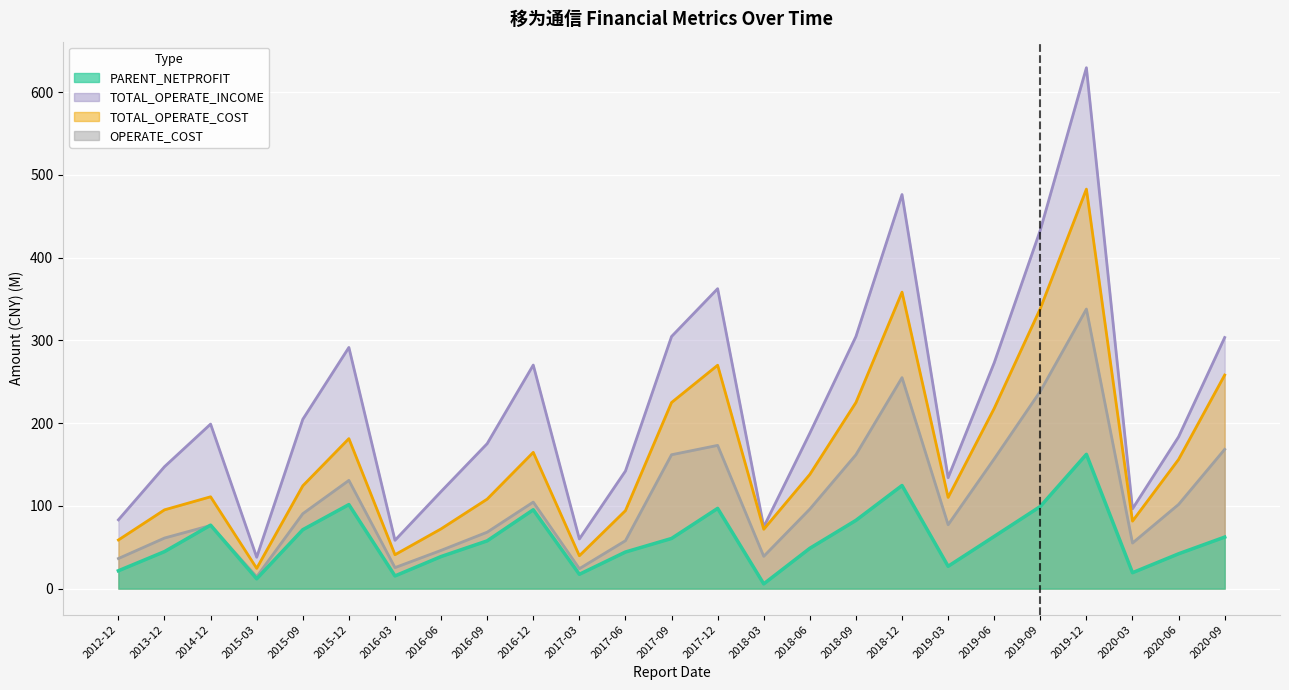

At which label does TOTAL_OPERATE_COST first exceed 124?

2015-09